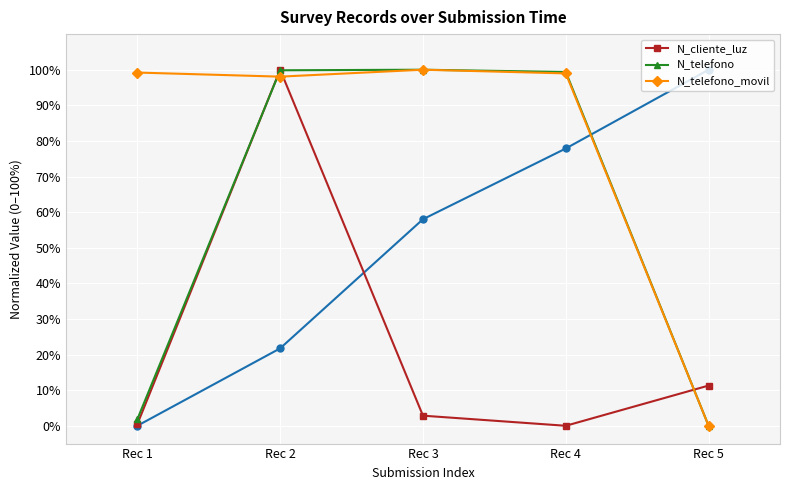

In N_cliente_luz, how many points are lower than both neighbors (excluding endpoints)?

1